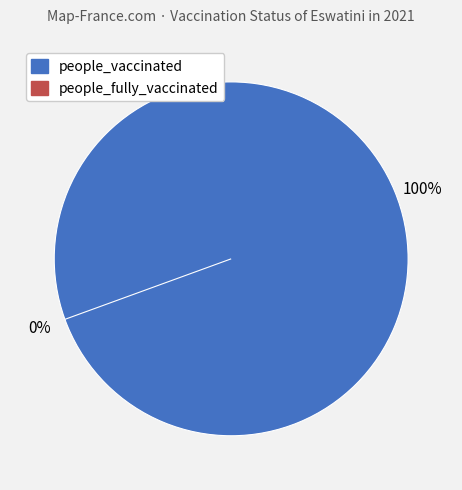

To the nearest percent, what is the difference between the people_fully_vaccinated and people_vaccinated slice percentages?

100%